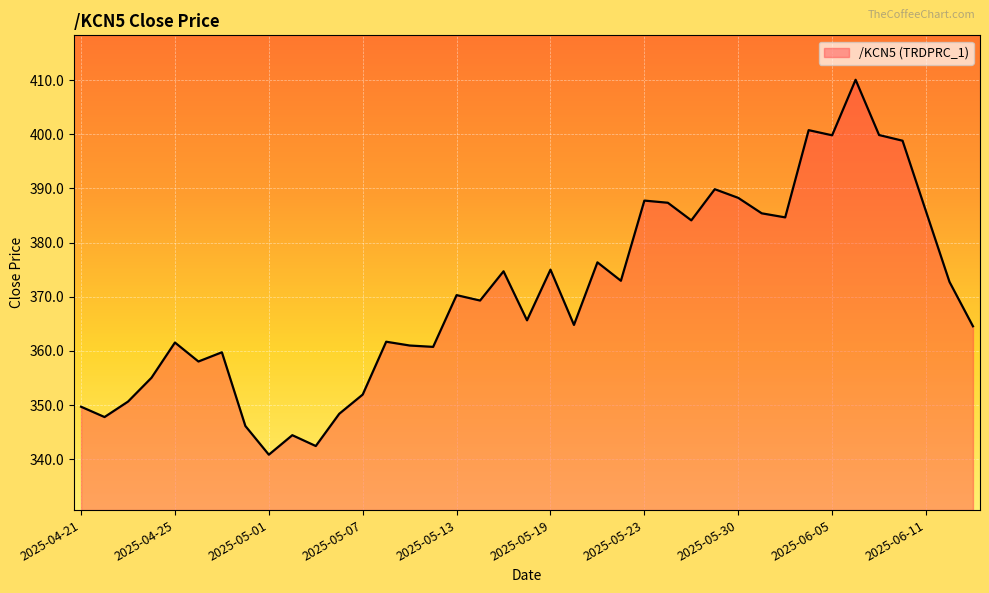

How many lines are shown in the chart?

1